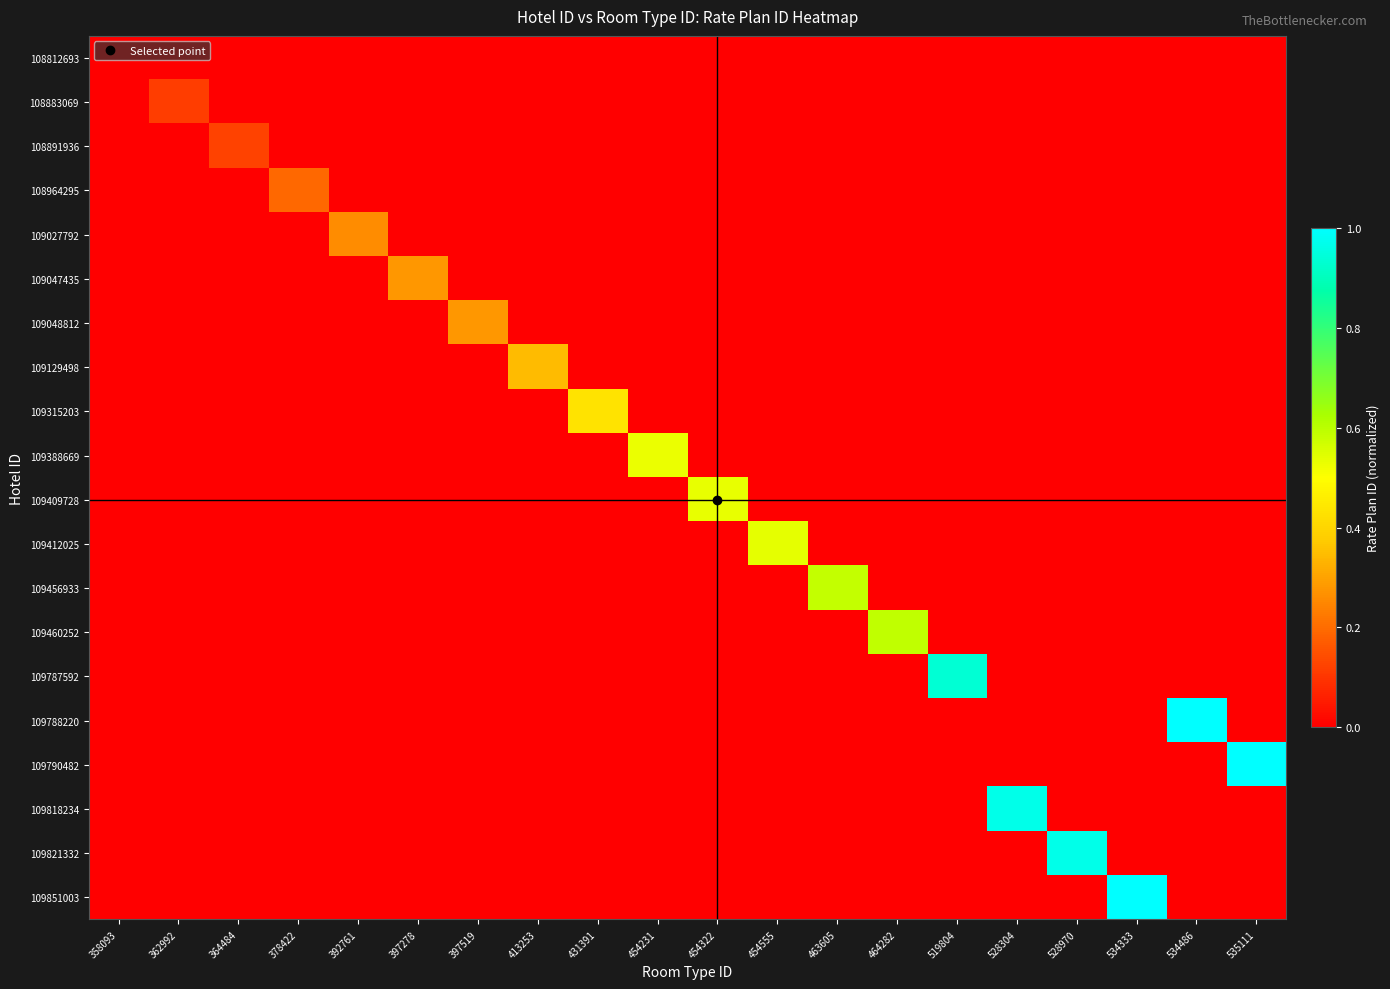

At 535111, list the series in order from smallest to largest.

108812693, 108883069, 108891936, 108964295, 109027792, 109047435, 109048812, 109129498, 109315203, 109388669, 109409728, 109412025, 109456933, 109460252, 109787592, 109788220, 109818234, 109821332, 109851003, 109790482